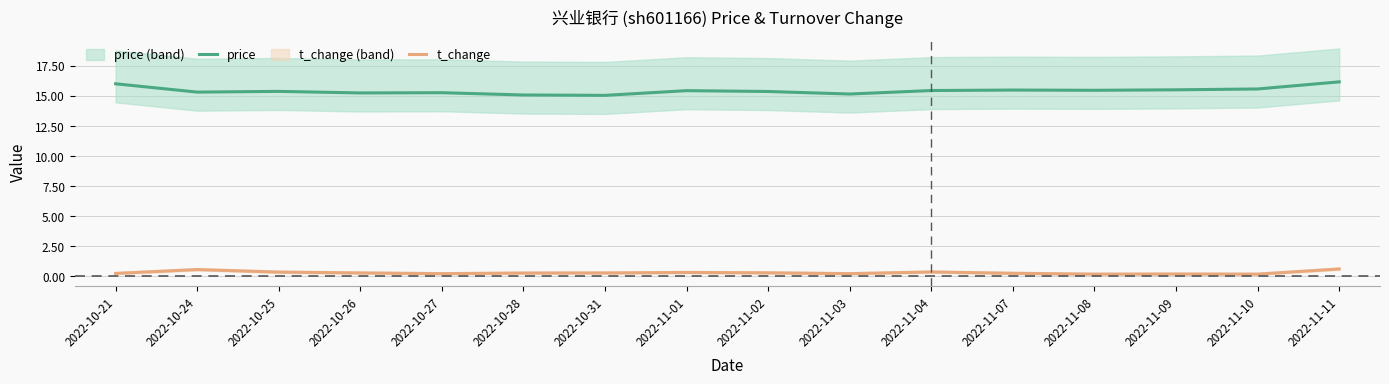

True or false: t_change and price intersect in this chart.

False